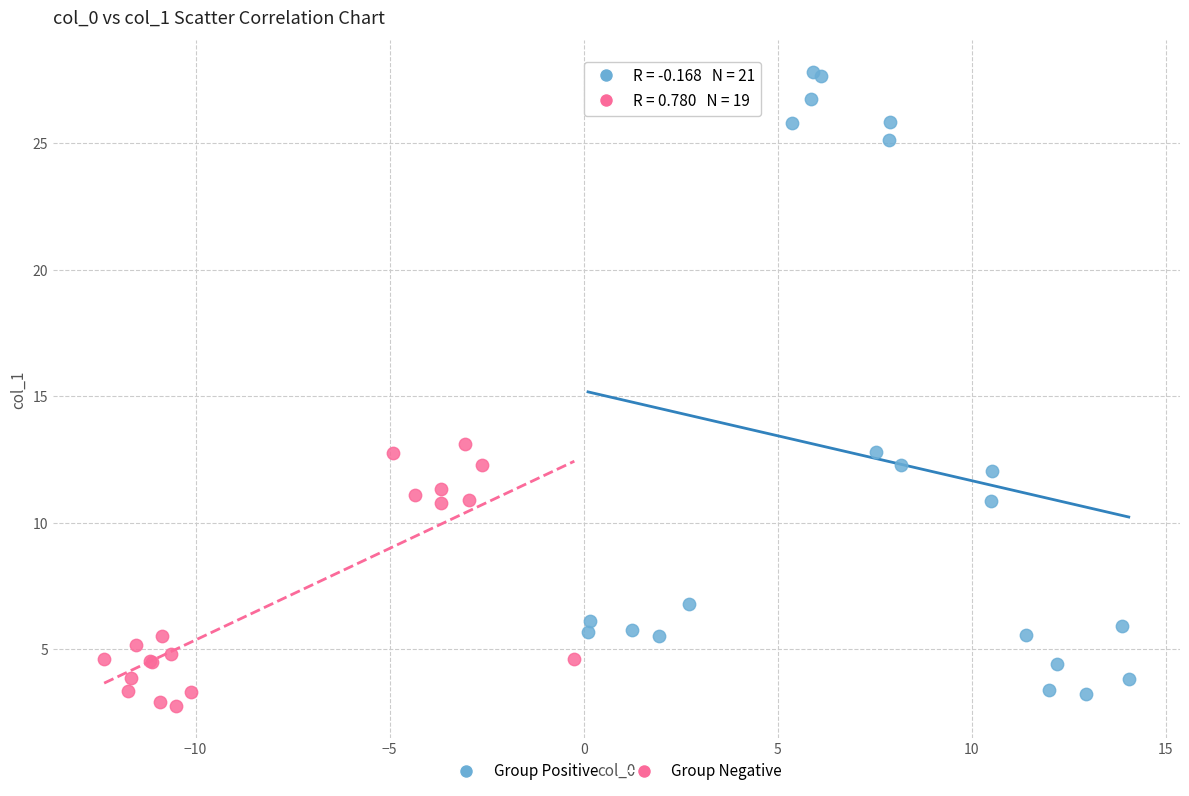

Which series has the widest spread of Y values?

Group Positive